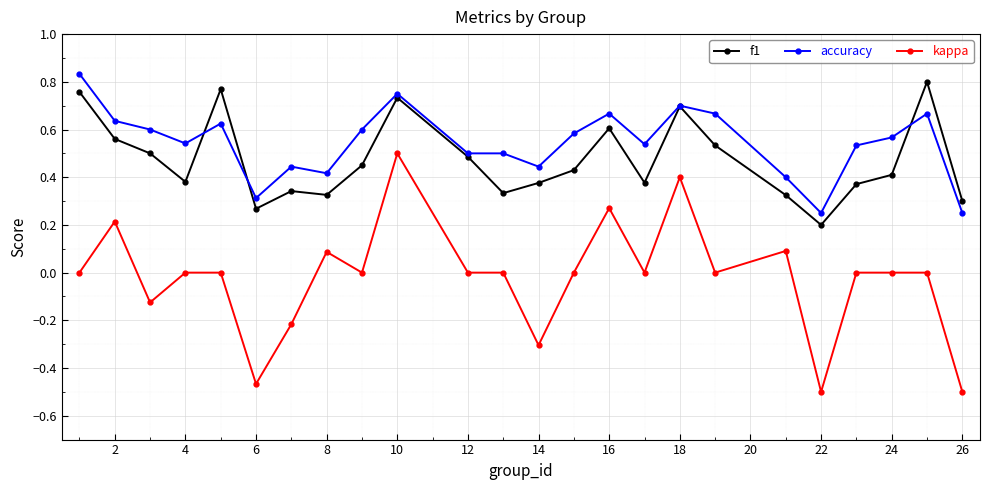

How many lines are shown in the chart?

3